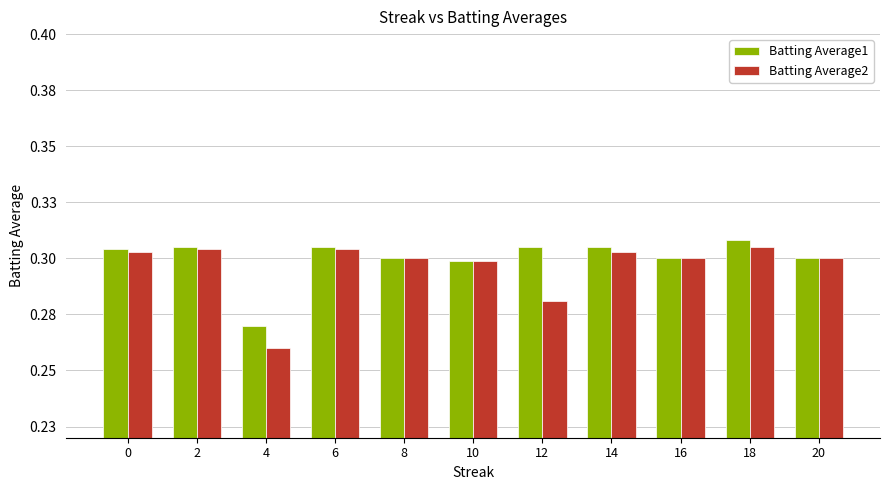

Does the chart contain stacked bars?

No